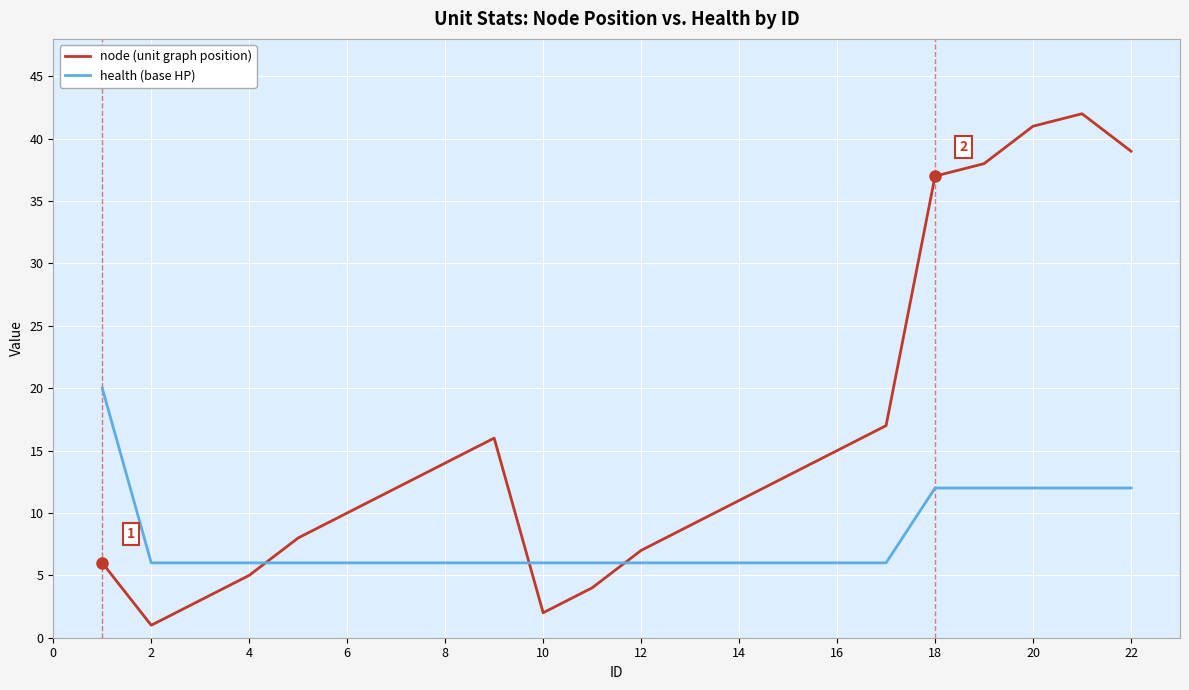

What is the average value of the node (unit graph position) series?

16